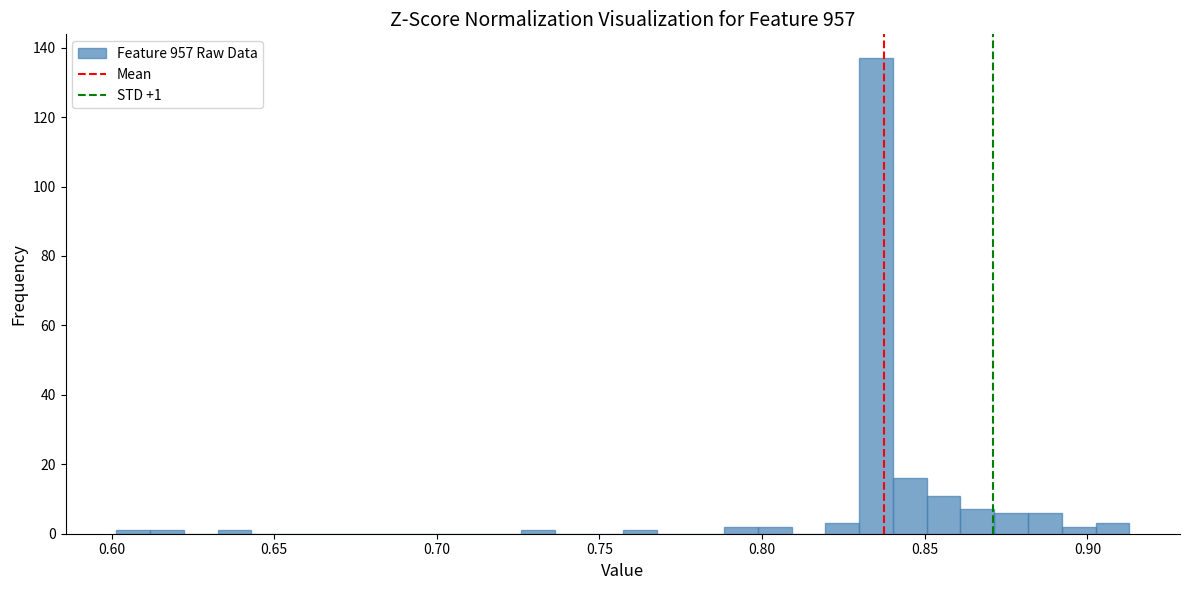

Around what value on the x-axis is the tallest bar? Give the approximate position of its centre, as read against the axis.

0.835